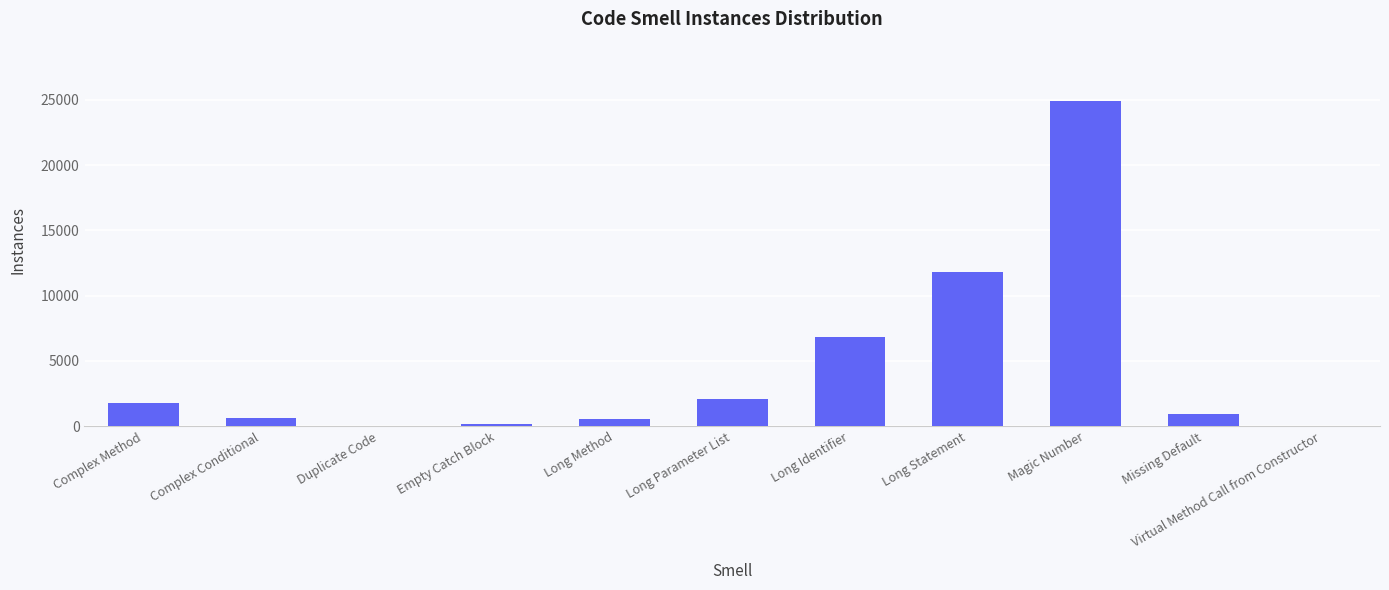

What is the maximum value shown in the chart?

24870